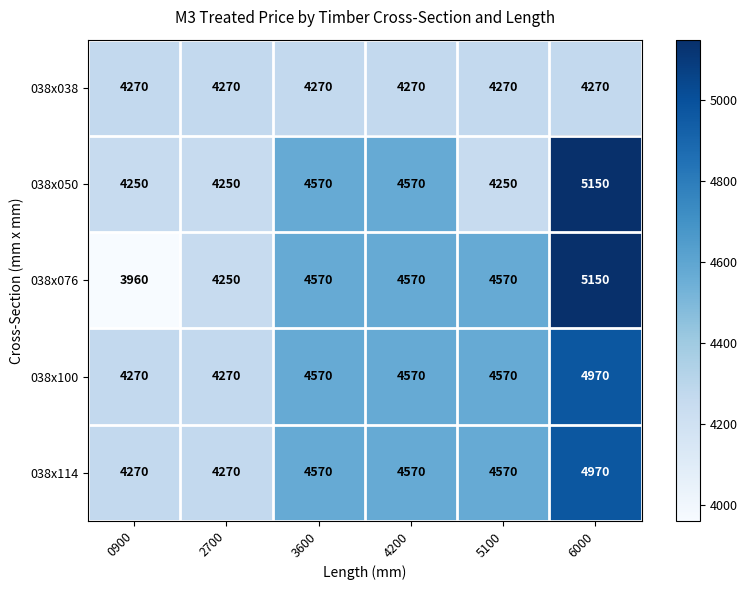

How many data points does each series have?

6